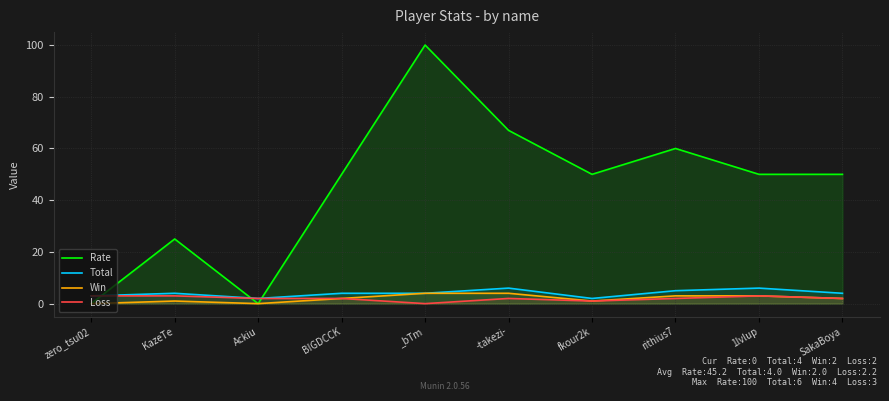

Reading left to right, transcribe all the data shown in this chart.

Rate: zero_tsu02=0	KazeTe=25	Ackiu=0	BIGDCCK=50	_bTm=100	-takezi-=67	fkour2k=50	rithius7=60	1lvlup=50	SakaBoya=50
Total: zero_tsu02=3	KazeTe=4	Ackiu=2	BIGDCCK=4	_bTm=4	-takezi-=6	fkour2k=2	rithius7=5	1lvlup=6	SakaBoya=4
Win: zero_tsu02=0	KazeTe=1	Ackiu=0	BIGDCCK=2	_bTm=4	-takezi-=4	fkour2k=1	rithius7=3	1lvlup=3	SakaBoya=2
Loss: zero_tsu02=3	KazeTe=3	Ackiu=2	BIGDCCK=2	_bTm=0	-takezi-=2	fkour2k=1	rithius7=2	1lvlup=3	SakaBoya=2